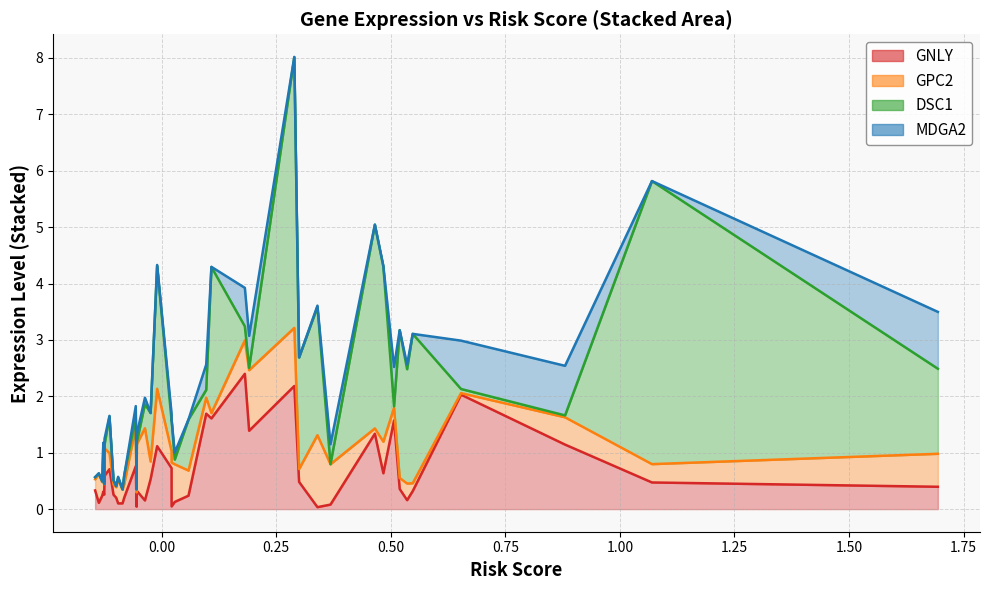

What is the value of the GNLY point at the 6th from the left?

0.2